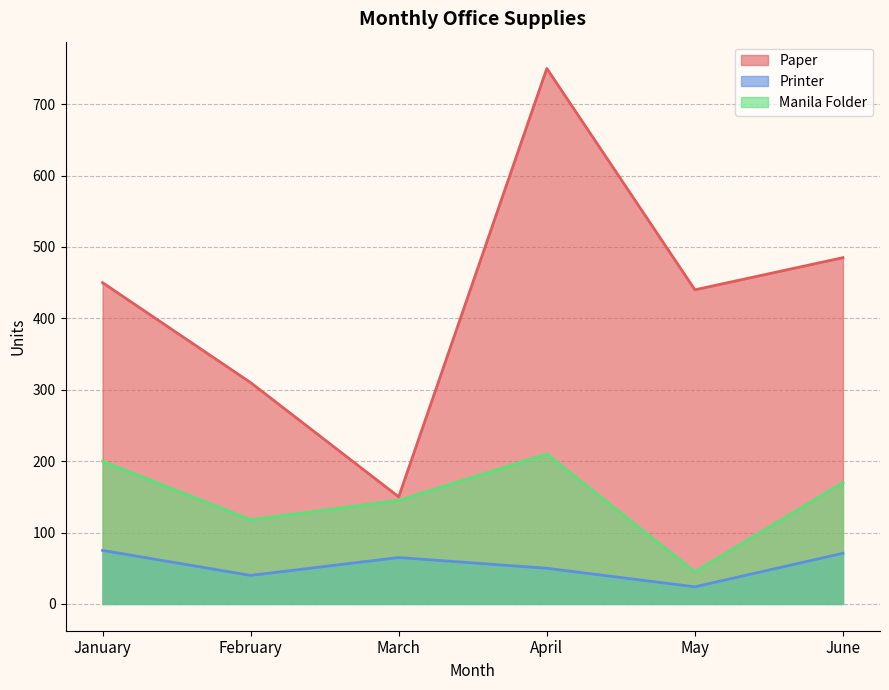

How many lines are shown in the chart?

3